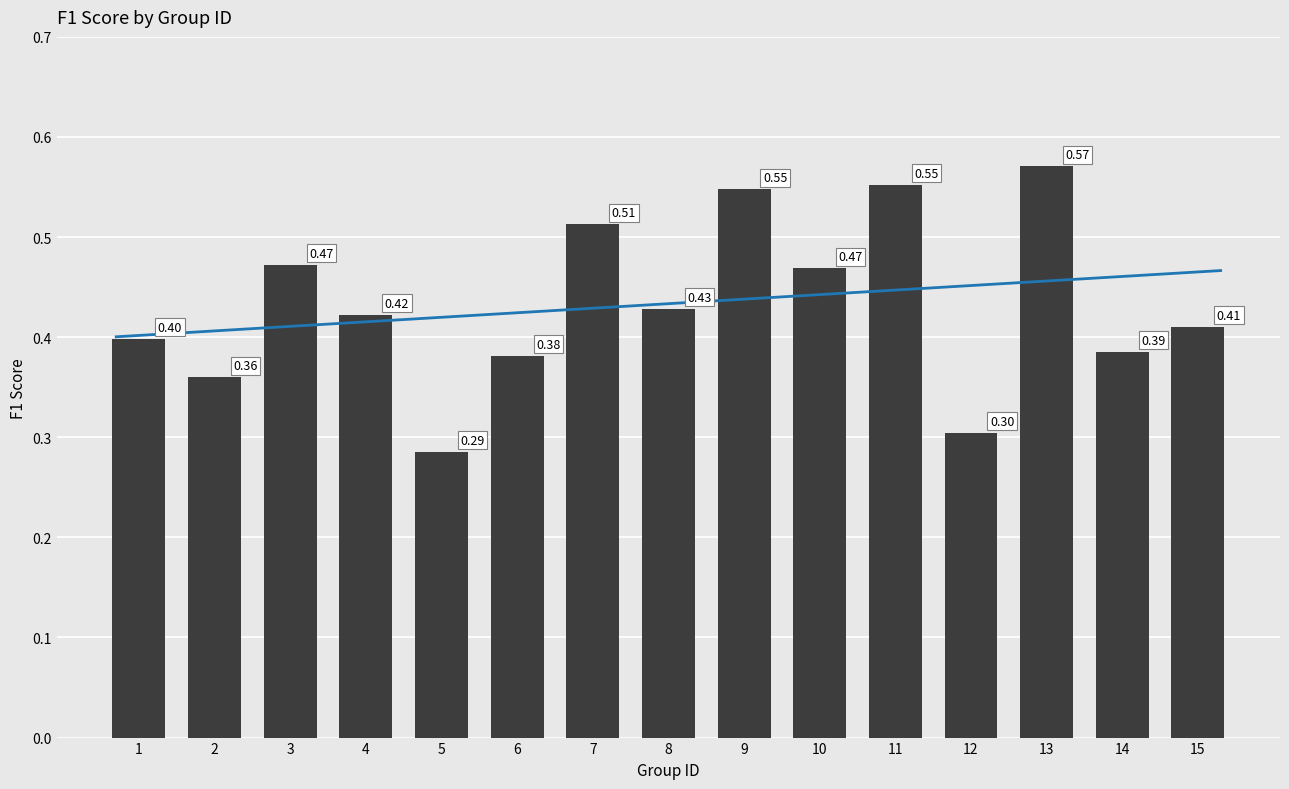

What is the difference between the maximum and minimum values?

0.3